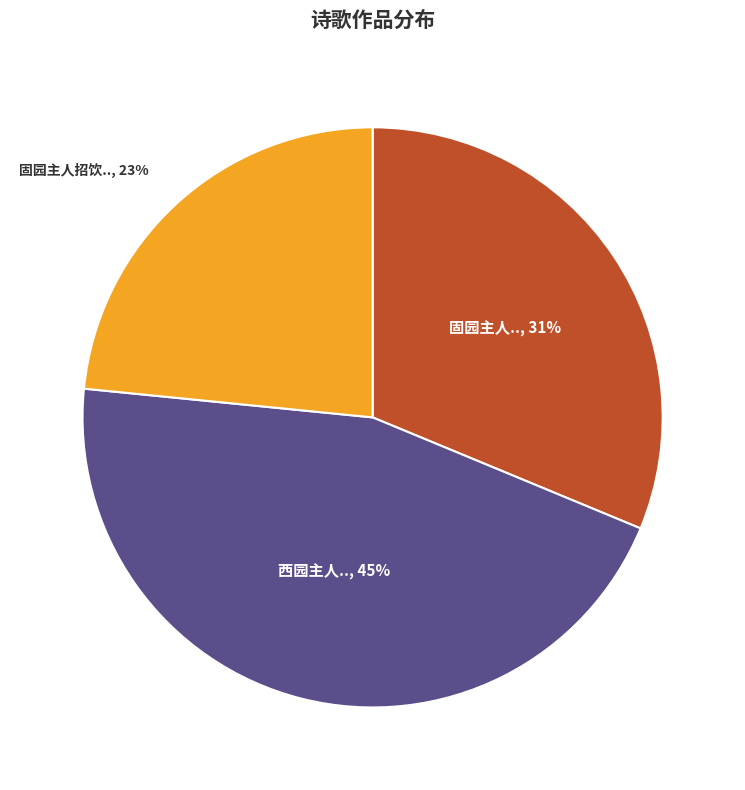

To the nearest percent, what is the average slice percentage?

33%